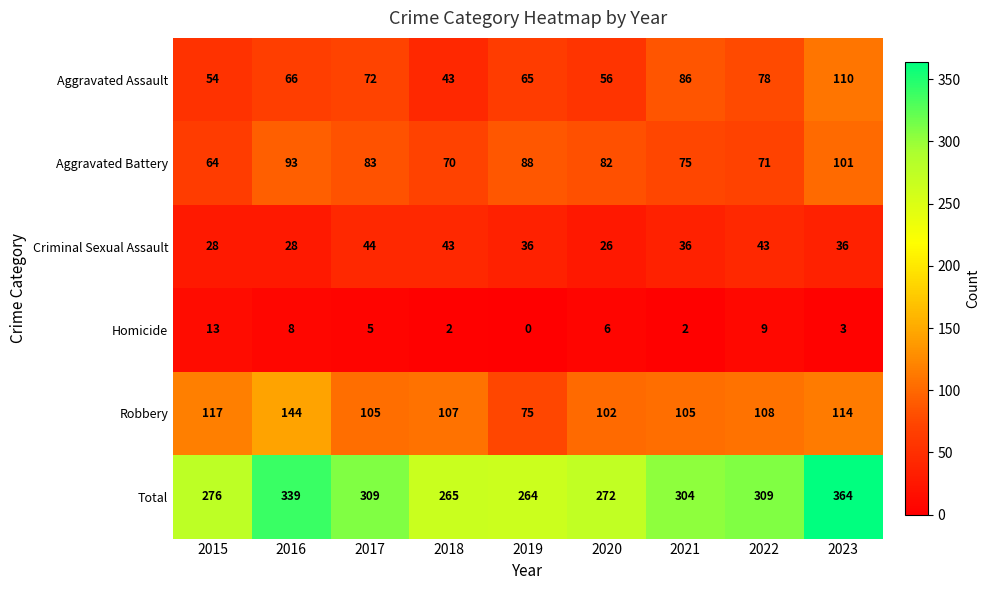

At which category is the sum across all series the highest?

2023